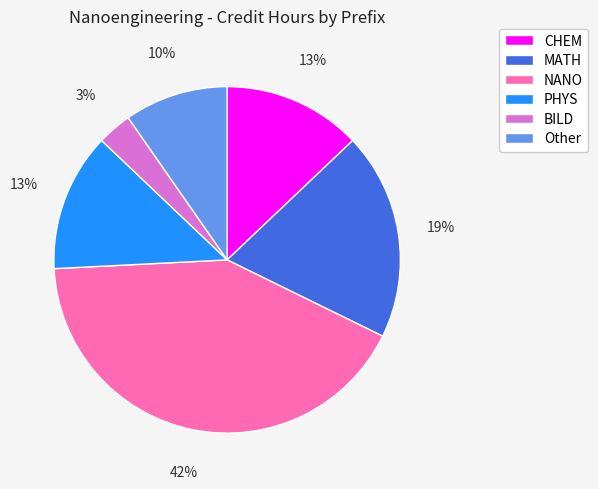

What is the largest slice in the pie chart?

NANO